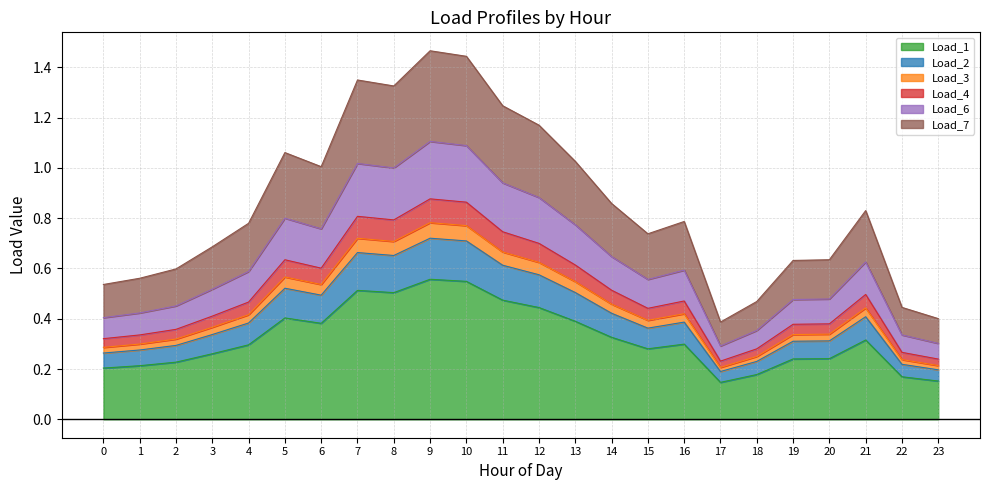

What is the difference between the highest and lowest values at 6?

0.6